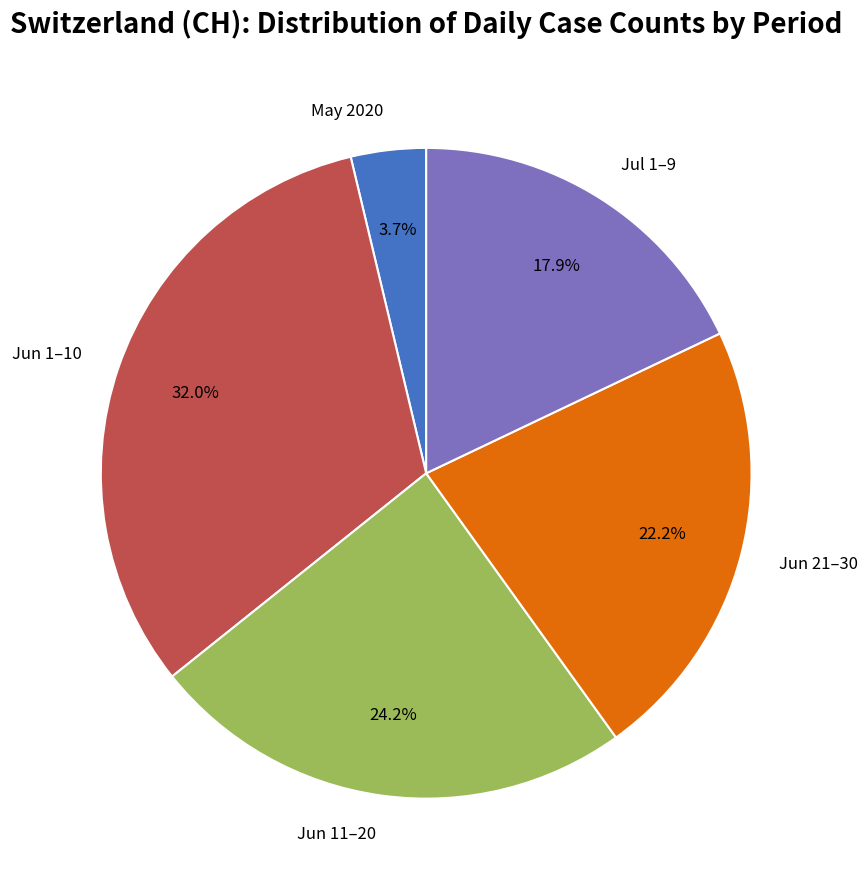

Which category has the smallest portion of the pie?

May 2020